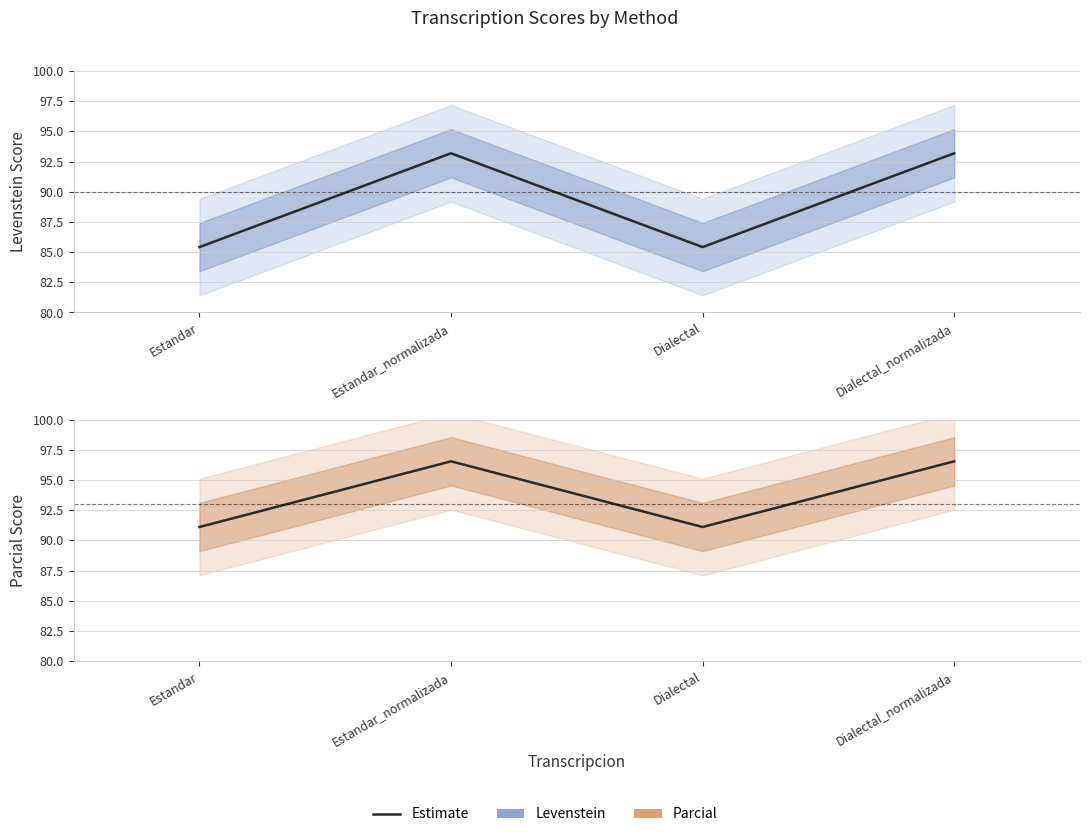

Which category has the lowest value in the Levenstein series?

Estandar